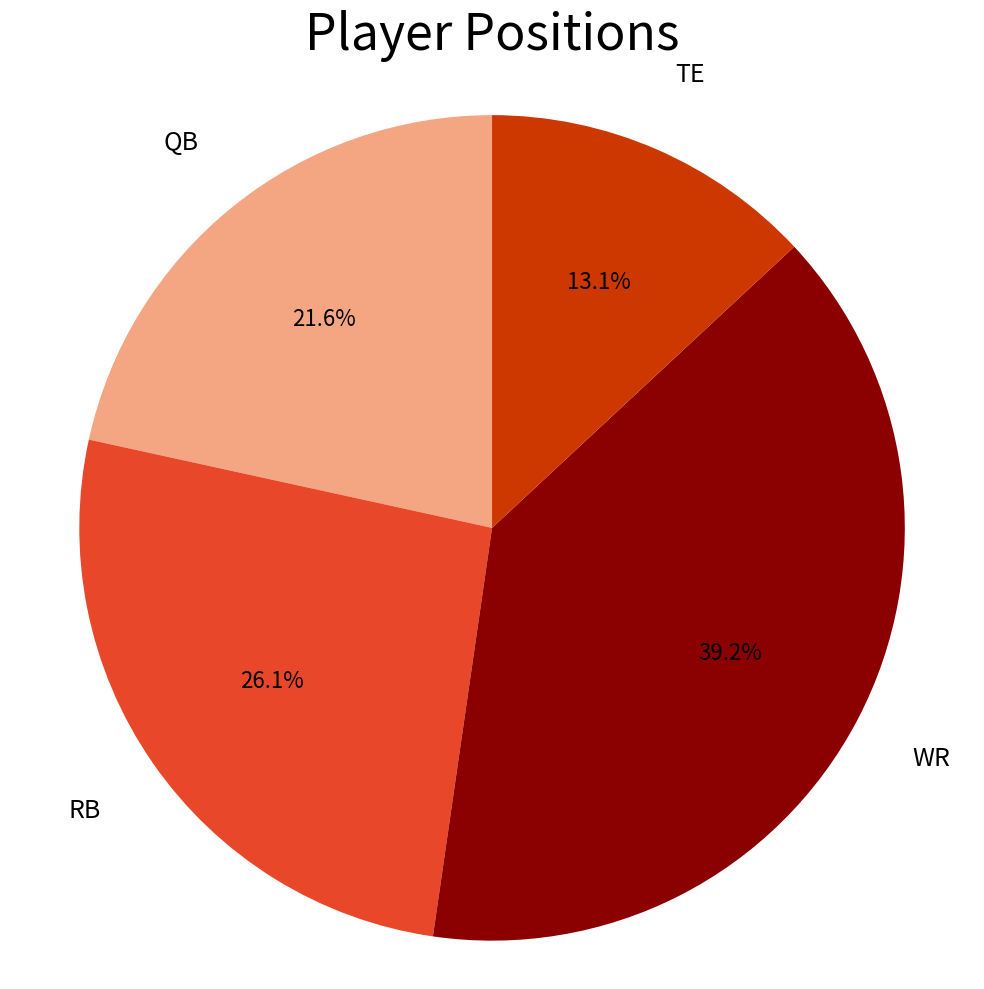

Is there any slice that represents more than half of the pie?

No